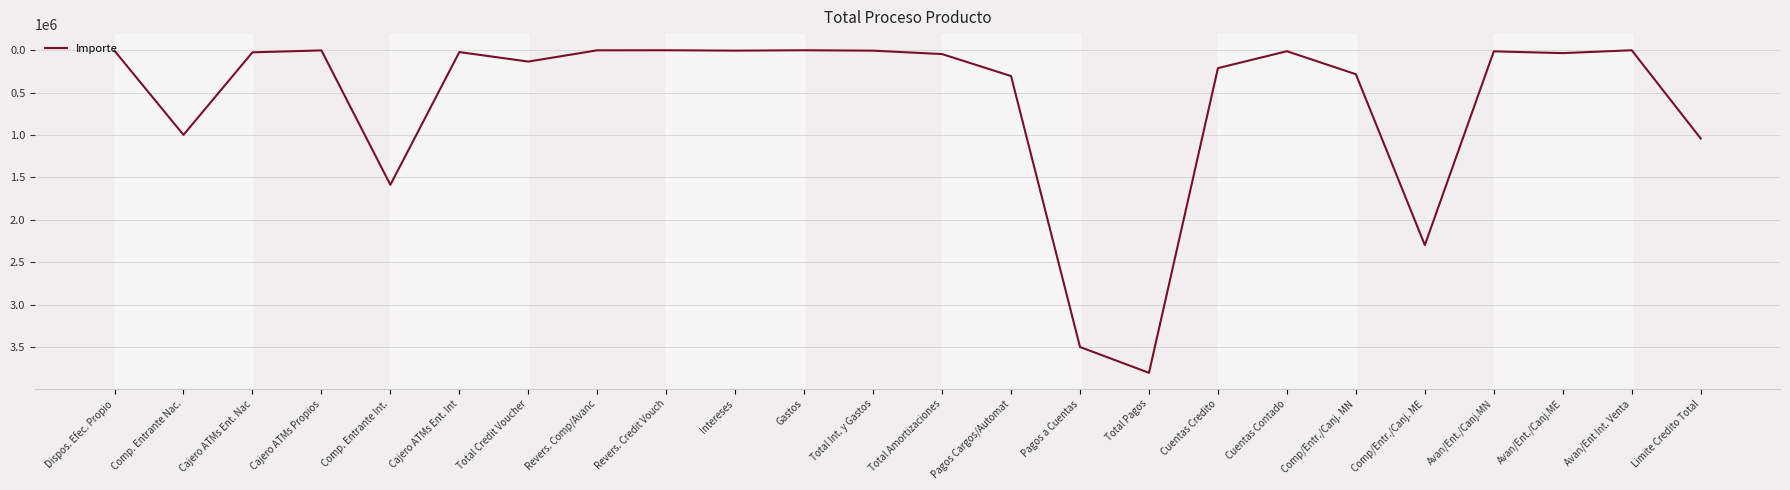

How many distinct data groups are displayed?

1